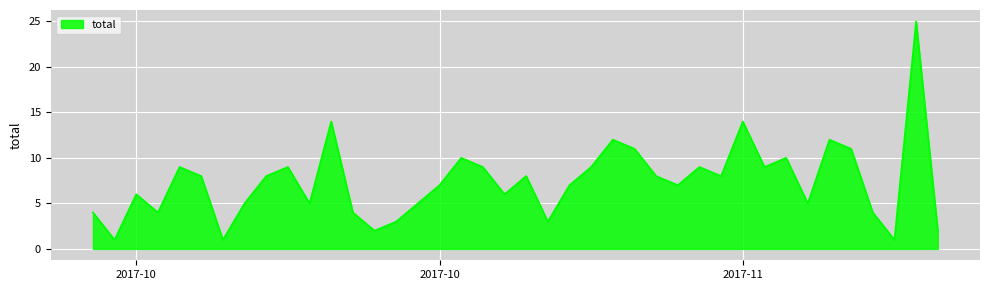

What is the maximum value shown in the chart?

25